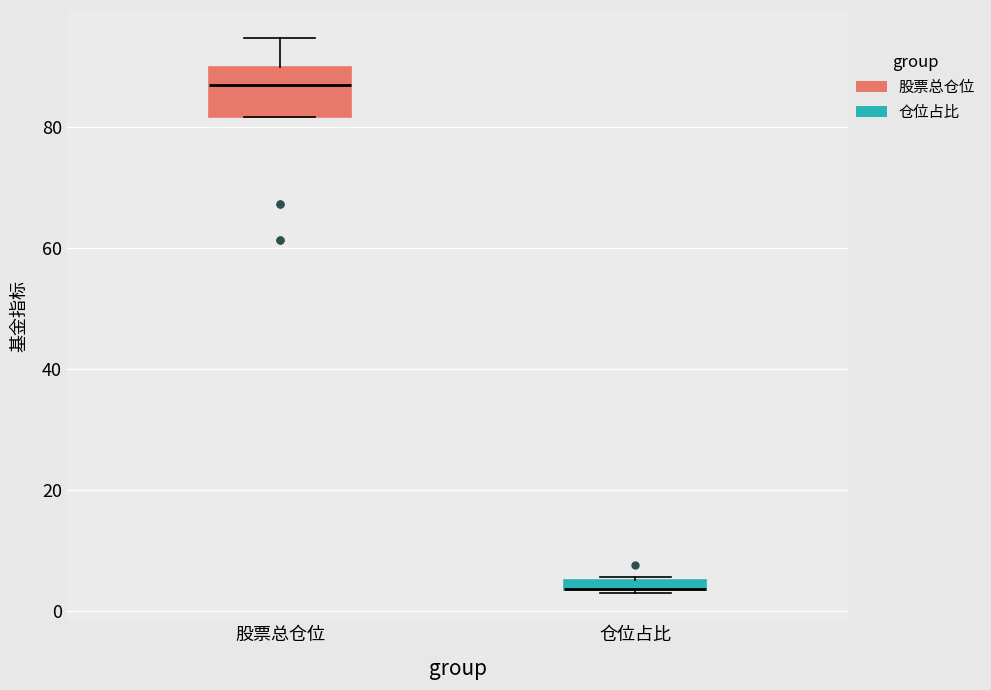

Which box is the tallest, from its lower edge to its upper edge?

股票总仓位